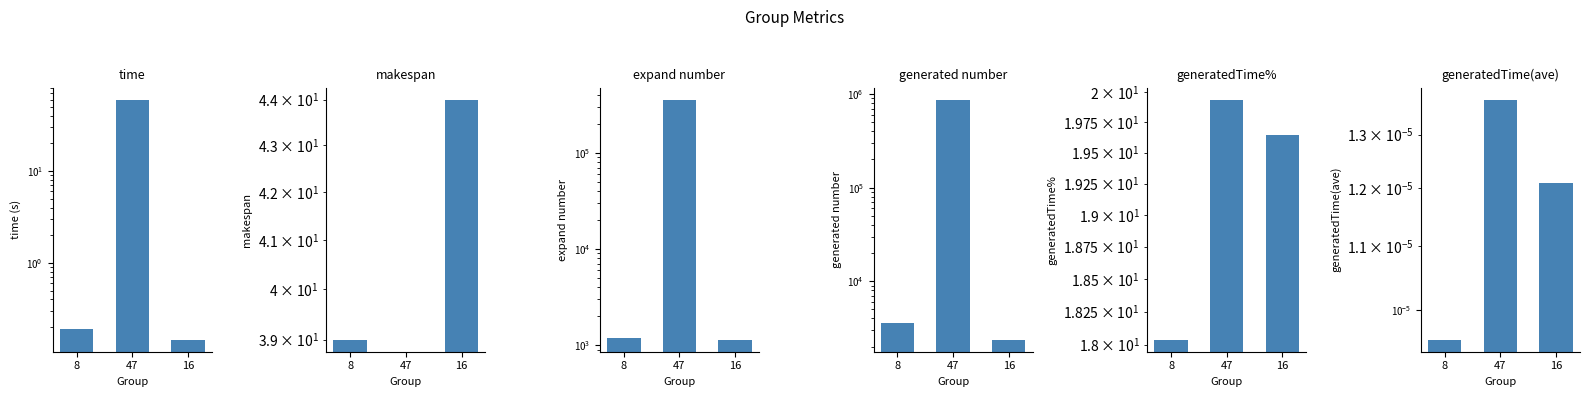

Rank the categories by expand number value from highest to lowest.

47, 8, 16